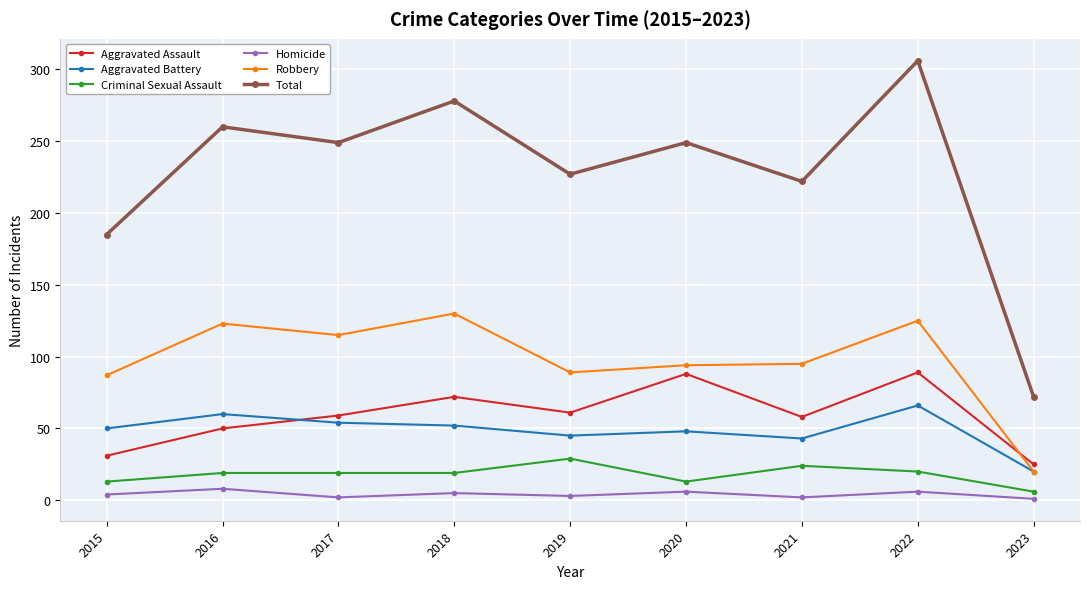

In Aggravated Assault, how many points are higher than both neighbors (excluding endpoints)?

3